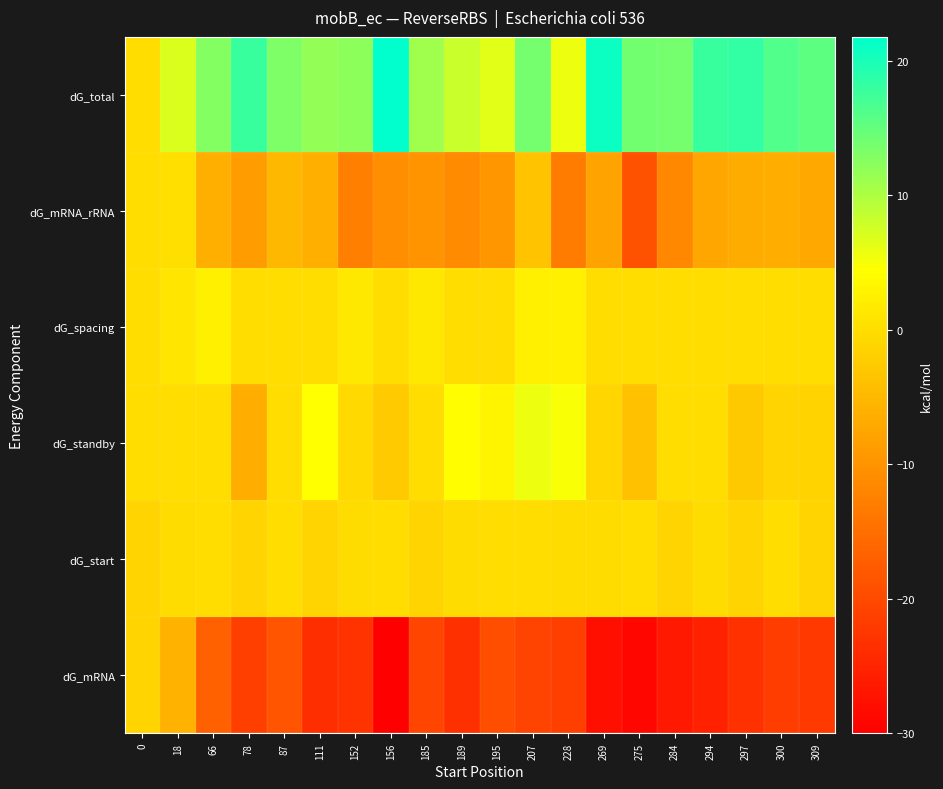

What is the maximum value shown in the chart?

21.8